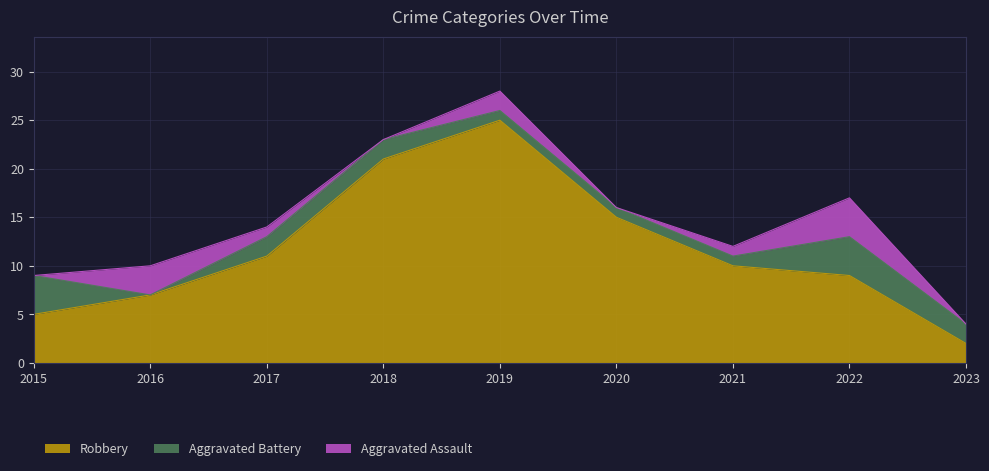

True or false: Robbery and Aggravated Battery cross at least once.

False